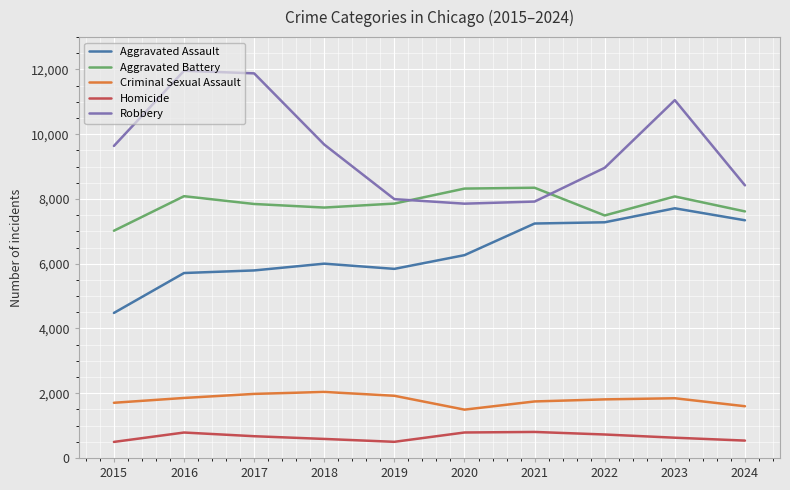

What is the minimum value for Criminal Sexual Assault?

1493